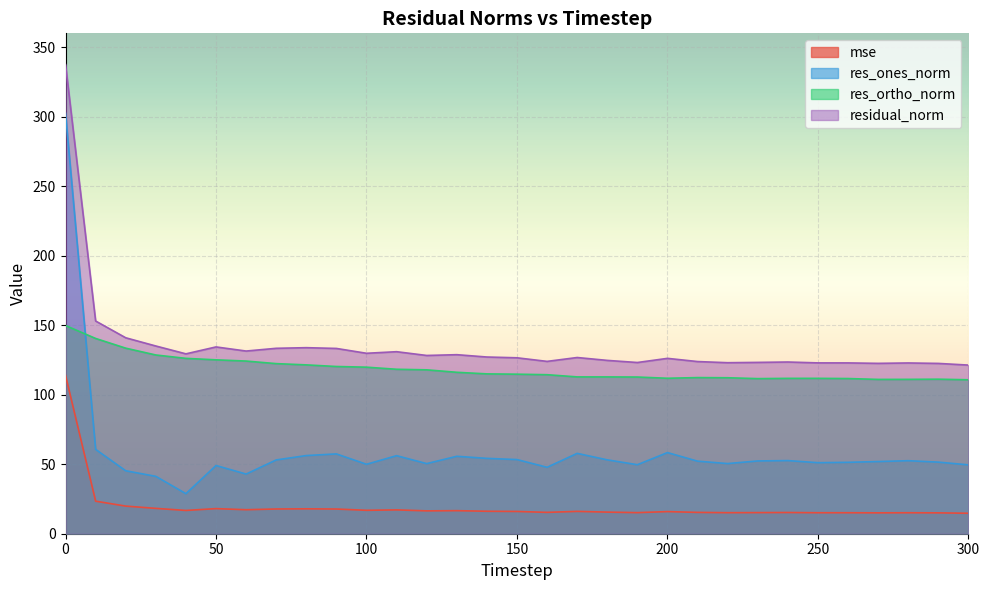

Where is the first local minimum for res_ones_norm?

40